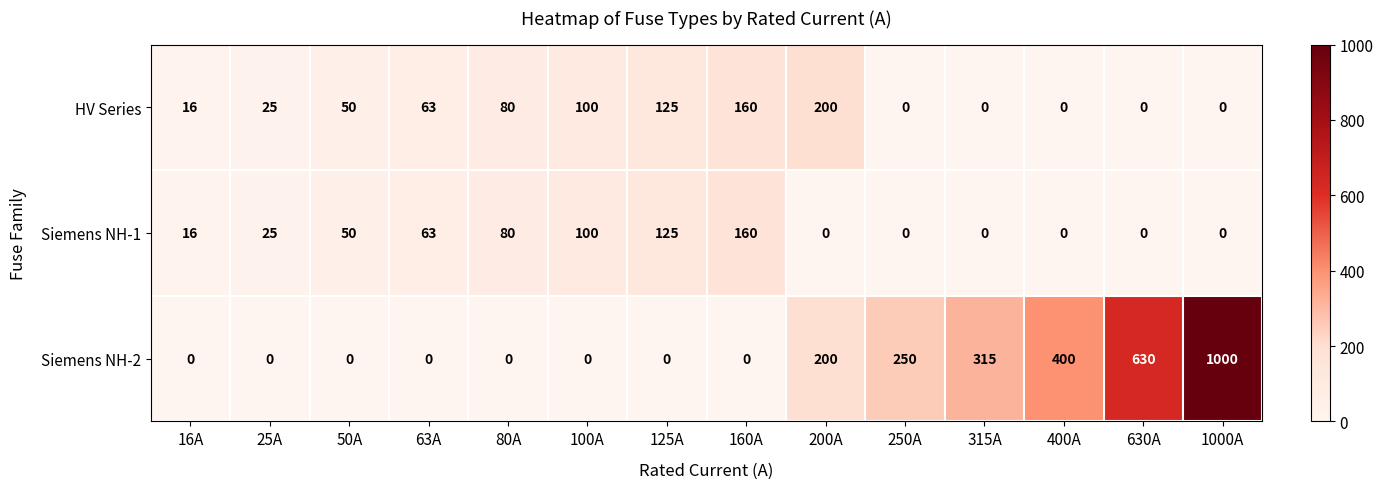

At how many categories does at least one series exceed 729?

1